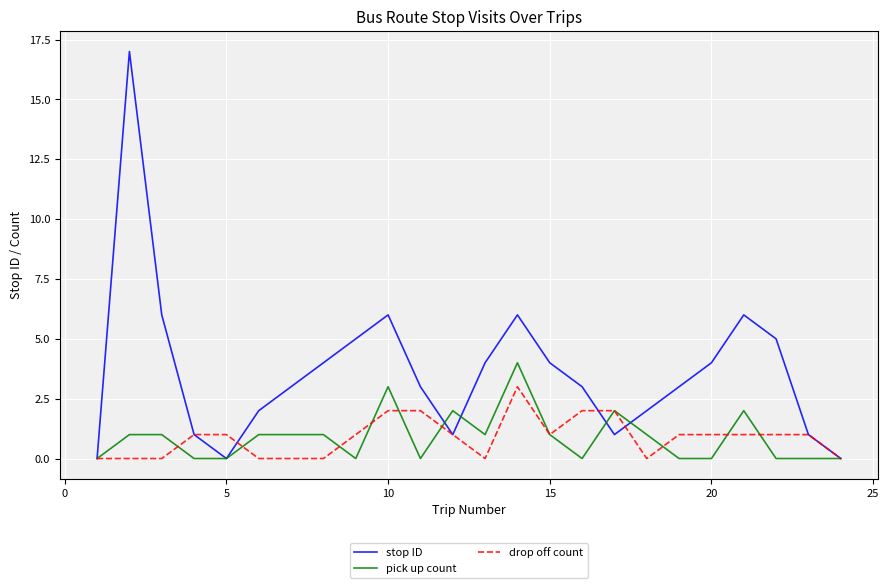

What is the greatest value displayed?

17